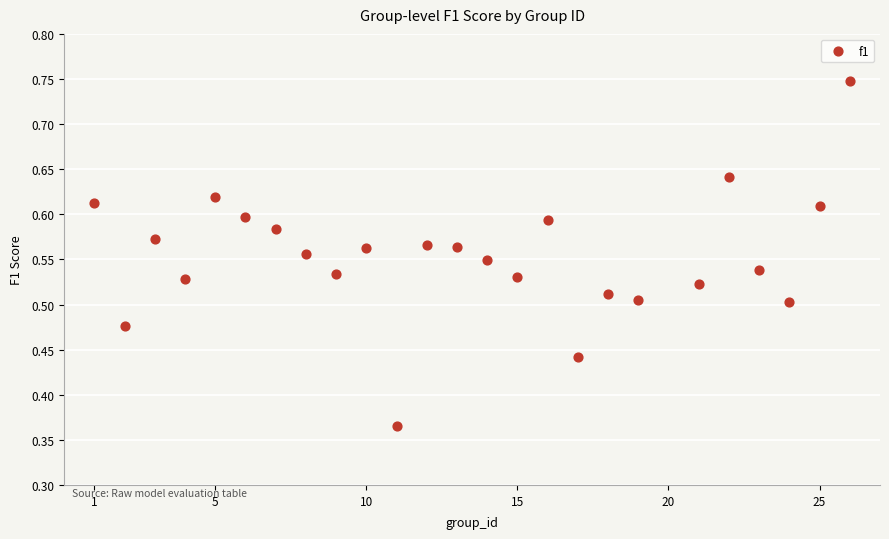

What is the range of X values (max minus min)?

25.0